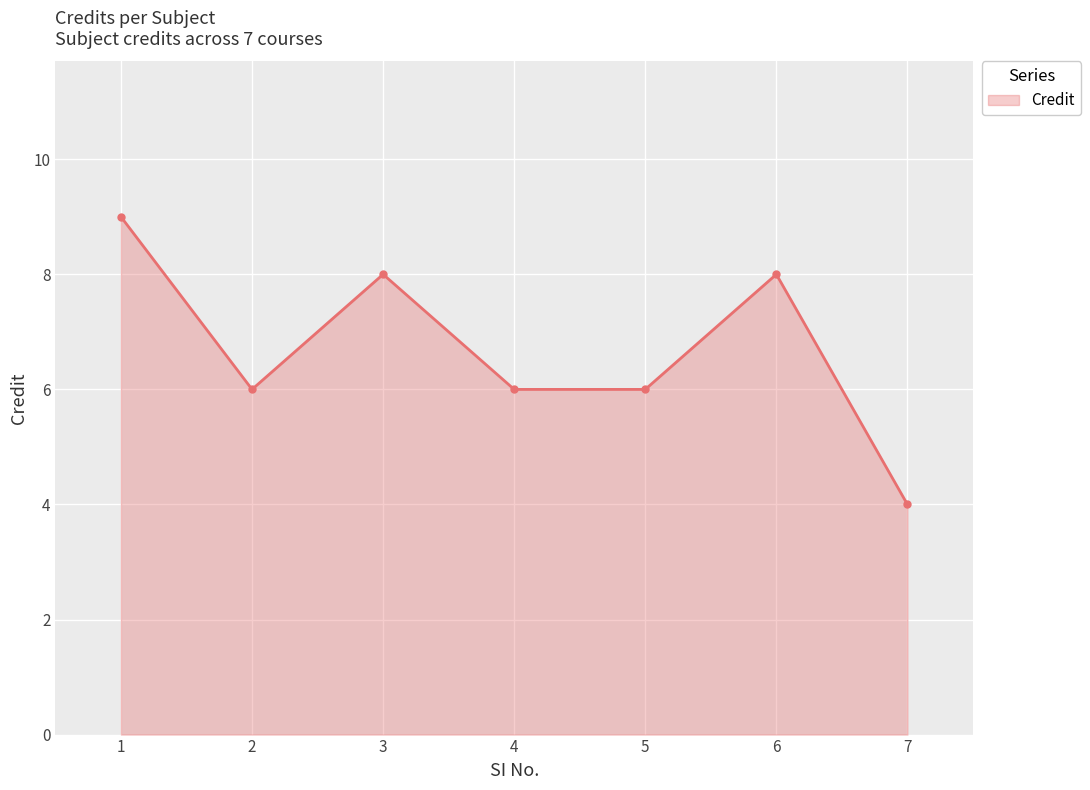

Count the number of data series in this chart.

1